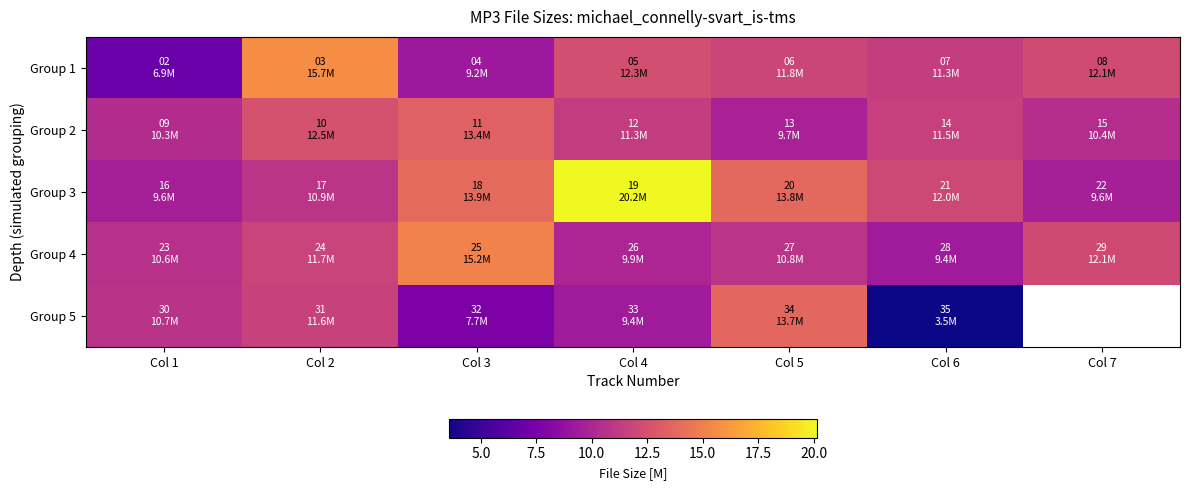

What is the maximum value for Group 4?

15.2